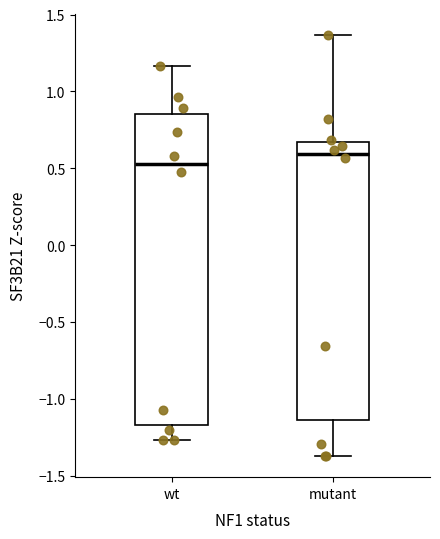

Comparing the boxes themselves (not the whiskers), which one is the tallest?

wt